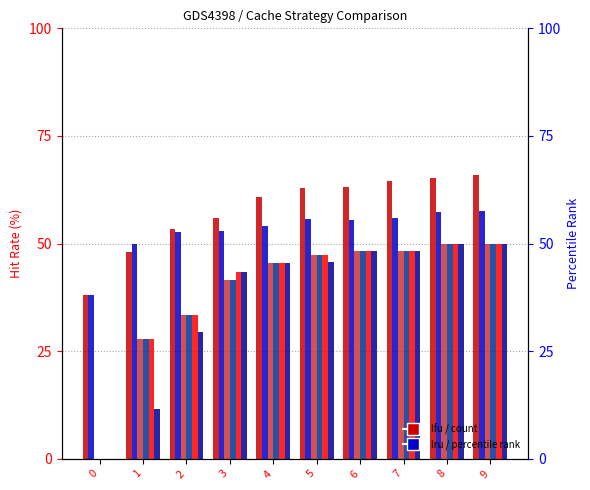

How many values in the lfu series exceed 62?

5